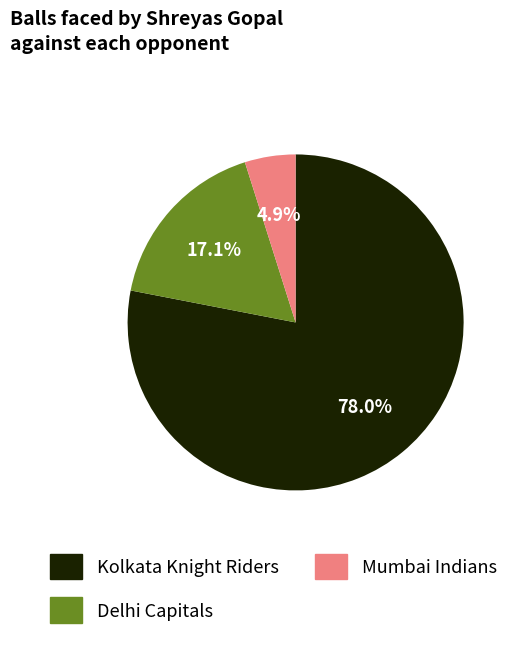

To the nearest percent, what is the average slice percentage?

33%